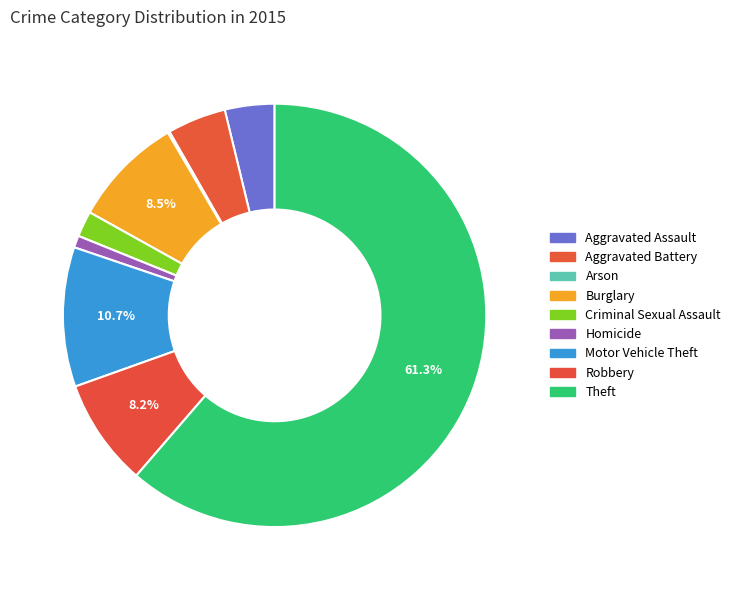

What is the ratio of the value at Aggravated Assault to the value at Criminal Sexual Assault?

1.9